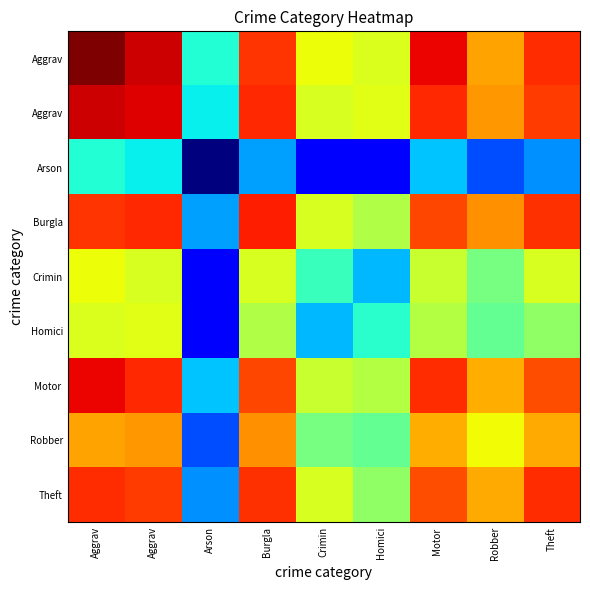

Which label corresponds to the smallest value in the chart?

Arson